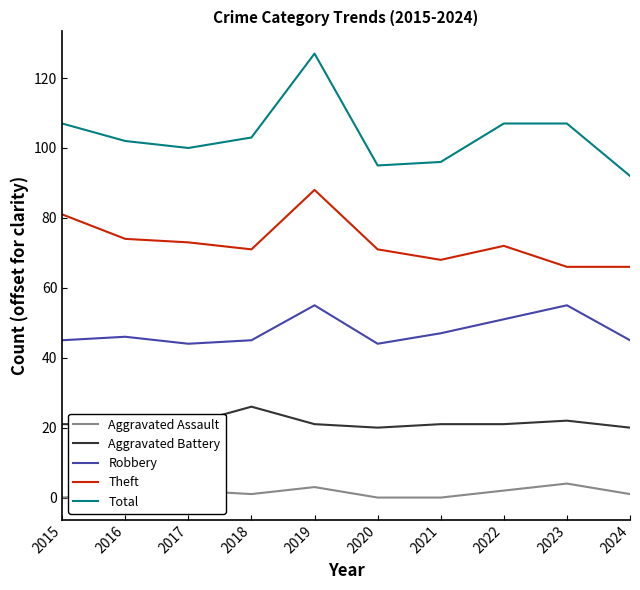

True or false: Aggravated Battery and Robbery intersect in this chart.

False